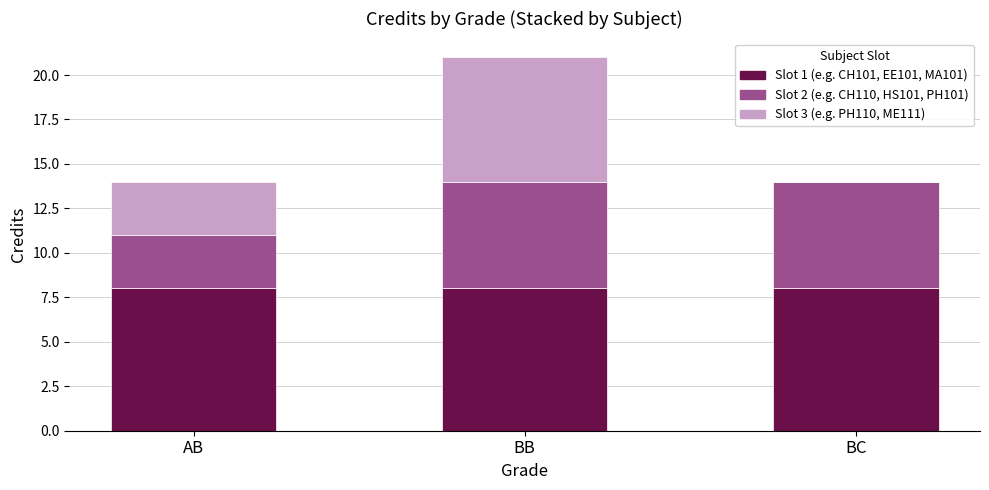

What is the total value across all series at BB?

21